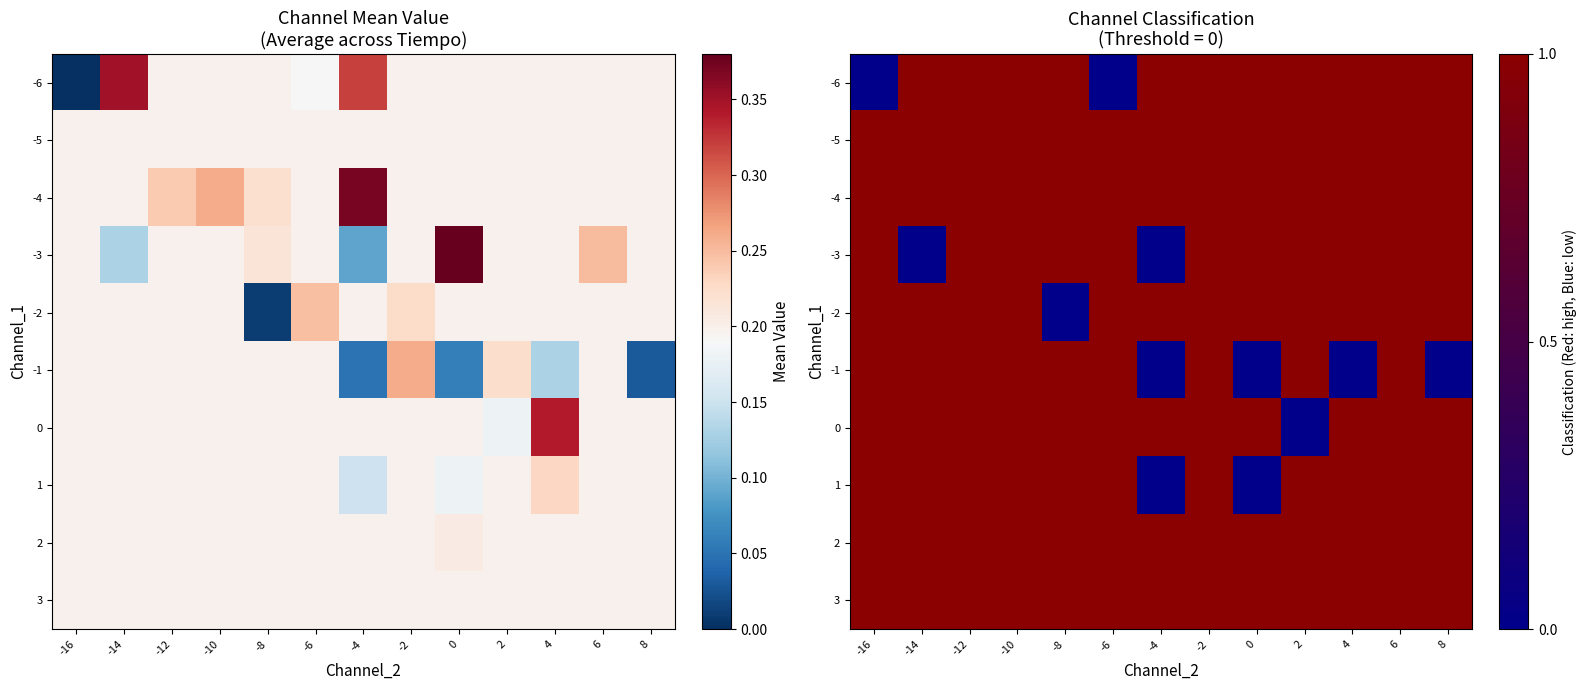

What is the sum of all 0 values?

12